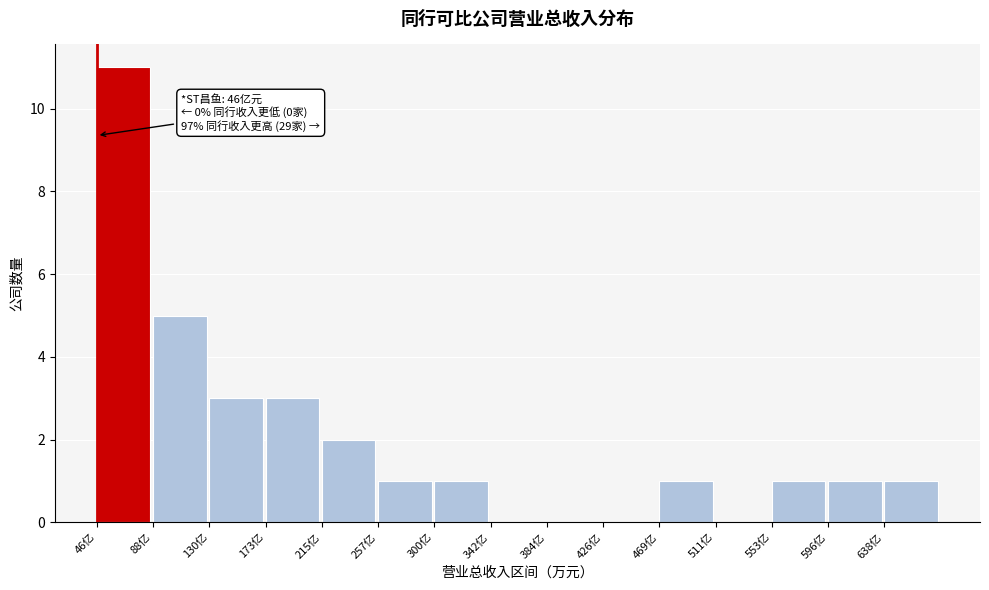

Reading right to left, transcribe all the data shown in this chart.

638亿=1	596亿=1	553亿=1	511亿=0	469亿=1	426亿=0	384亿=0	342亿=0	300亿=1	257亿=1	215亿=2	173亿=3	130亿=3	88亿=5	46亿=11